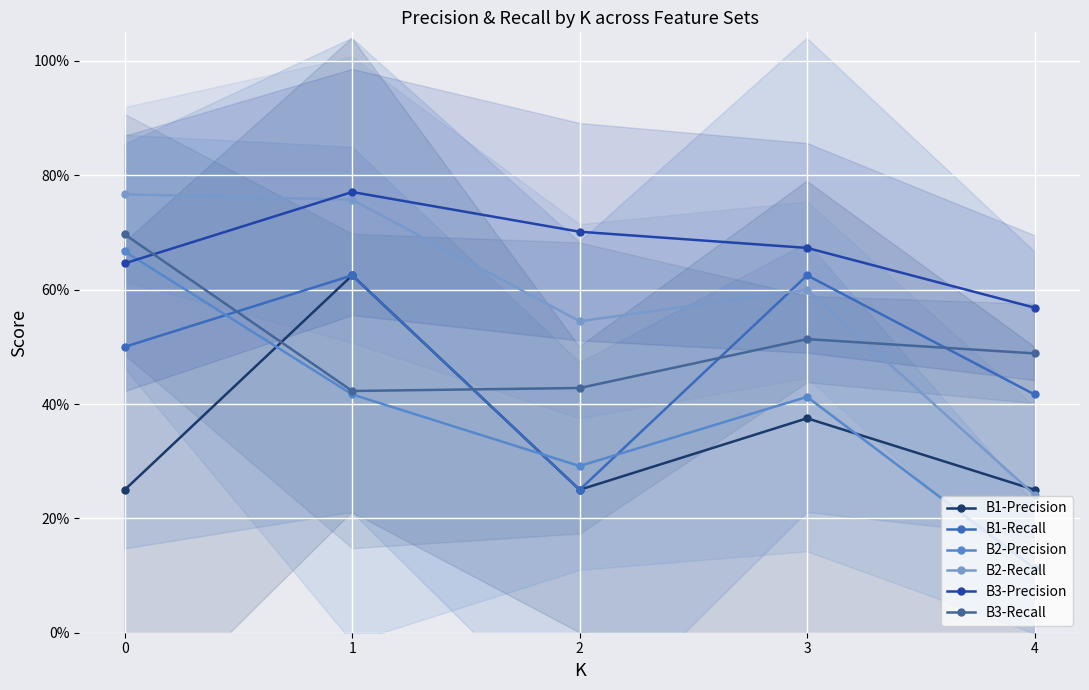

Reading left to right, extract all data points from this chart.

B1-Precision: 0.2	0.6	0.2	0.4	0.2
B1-Recall: 0.5	0.6	0.2	0.6	0.4
B2-Precision: 0.7	0.4	0.3	0.4	0.1
B2-Recall: 0.8	0.8	0.5	0.6	0.2
B3-Precision: 0.6	0.8	0.7	0.7	0.6
B3-Recall: 0.7	0.4	0.4	0.5	0.5